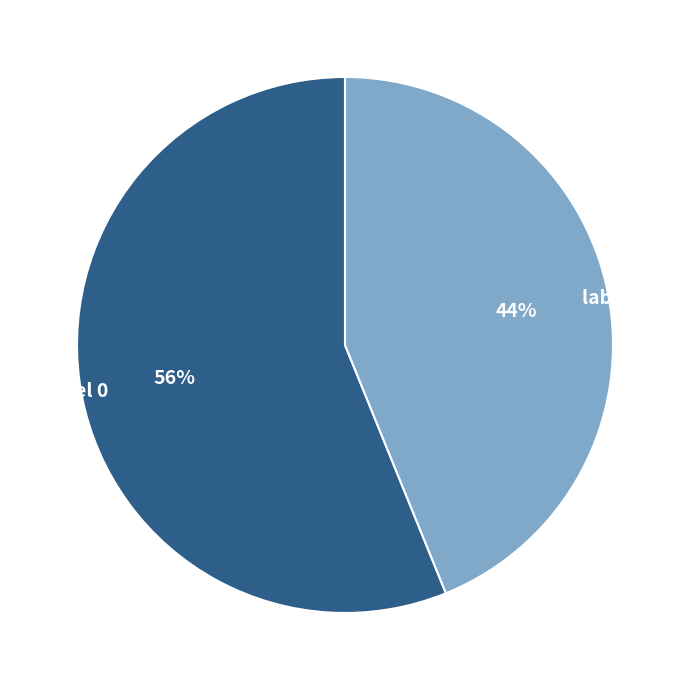

Is the sum of label 0 and label 1 greater than half?

Yes